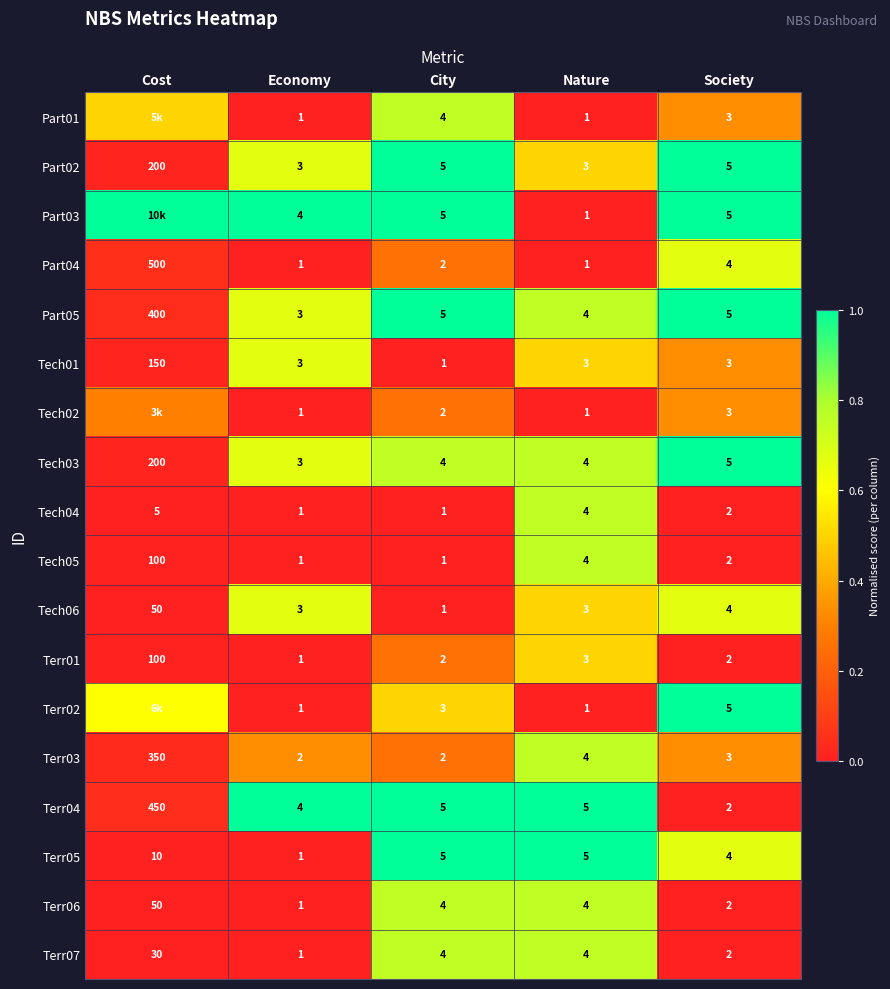

Is the value of Terr06 at Economy greater than the value of Terr05 at Nature?

No